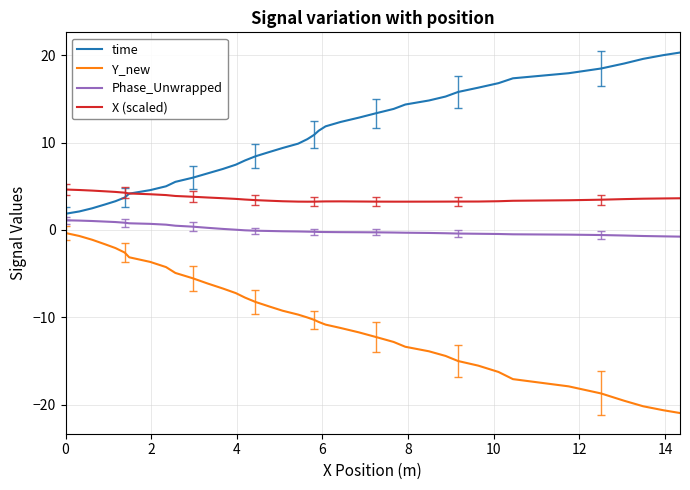

Which series has the largest total across all categories?

time